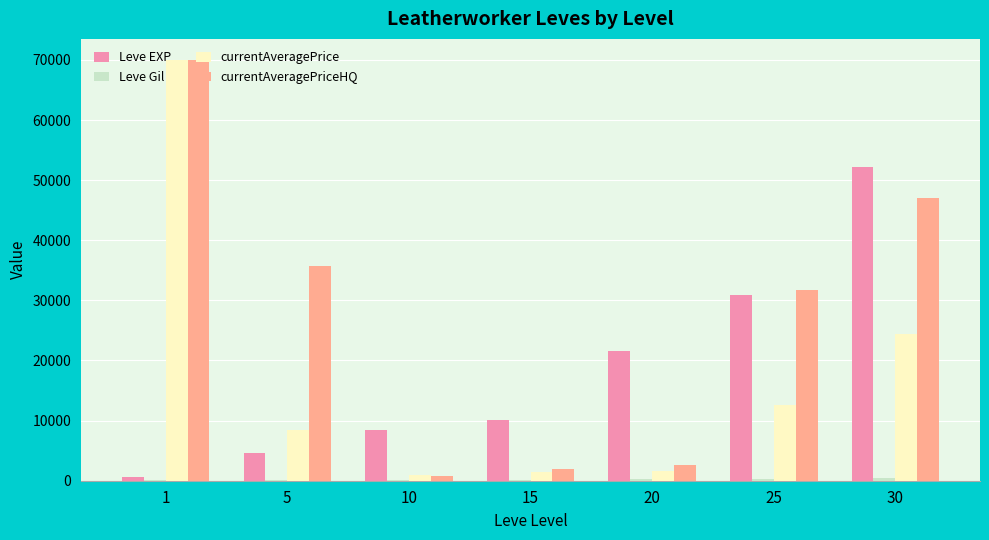

What is the greatest value displayed?

70002